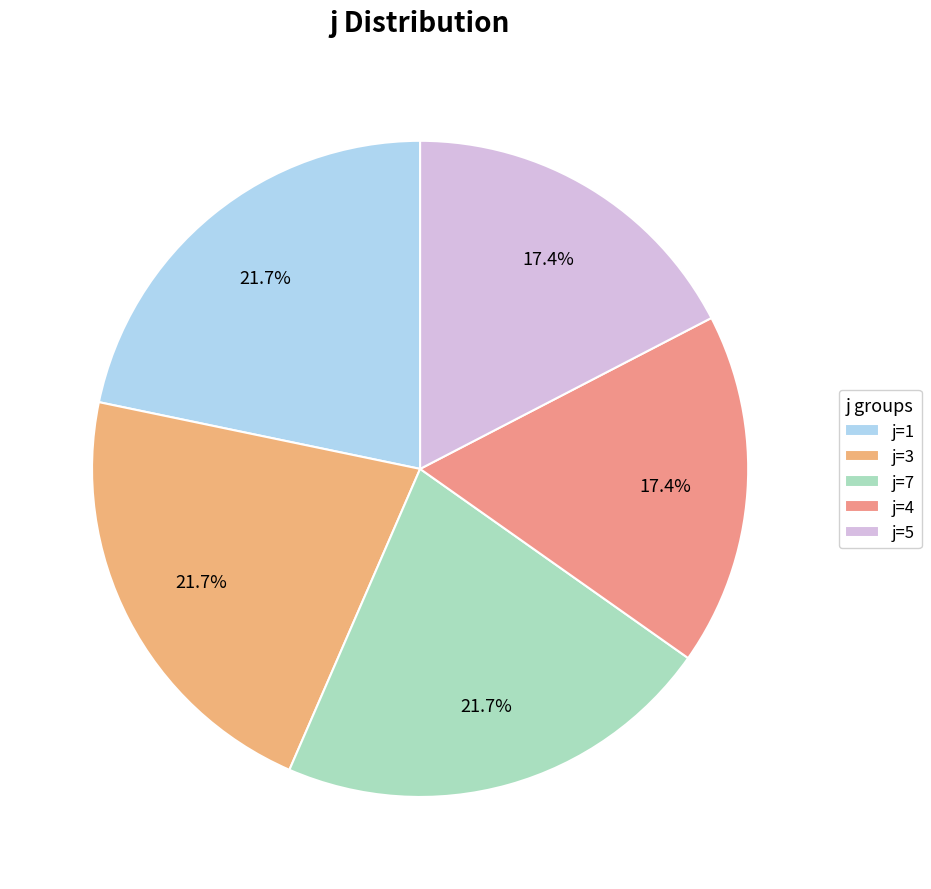

How many slices are in this pie chart?

5